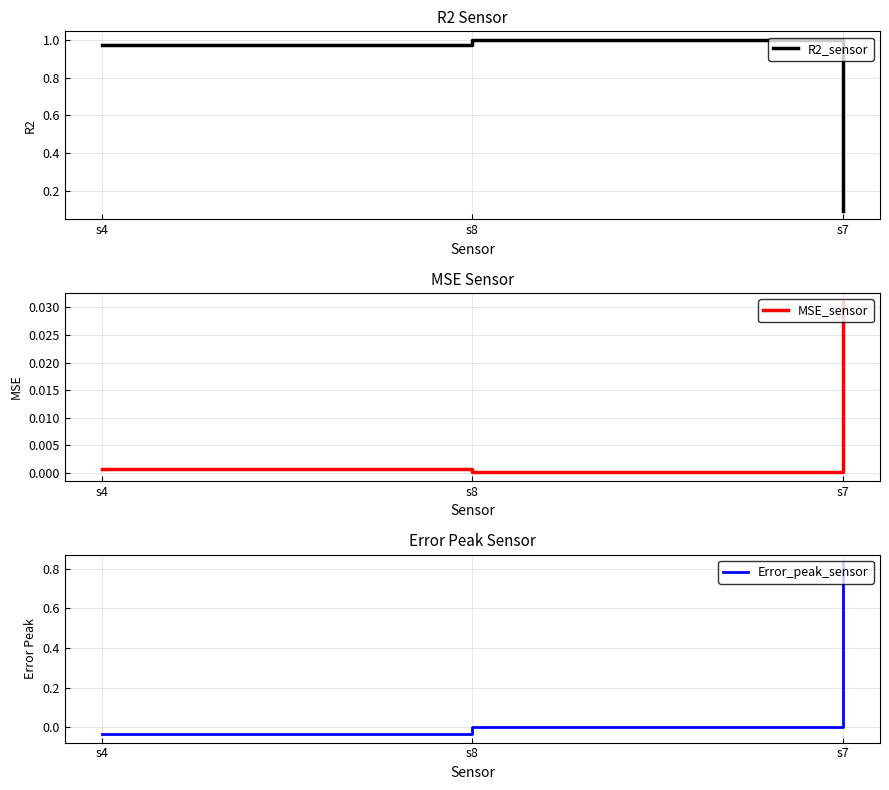

What is the average value of the R2_sensor series?

0.7